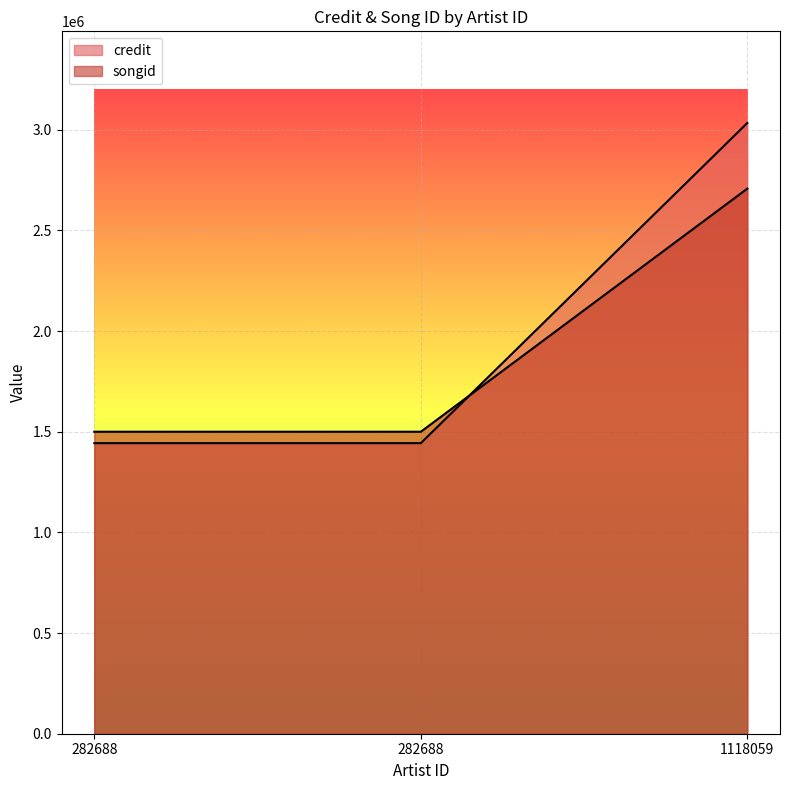

How many songid values are between 1443485 and 3034170?

3